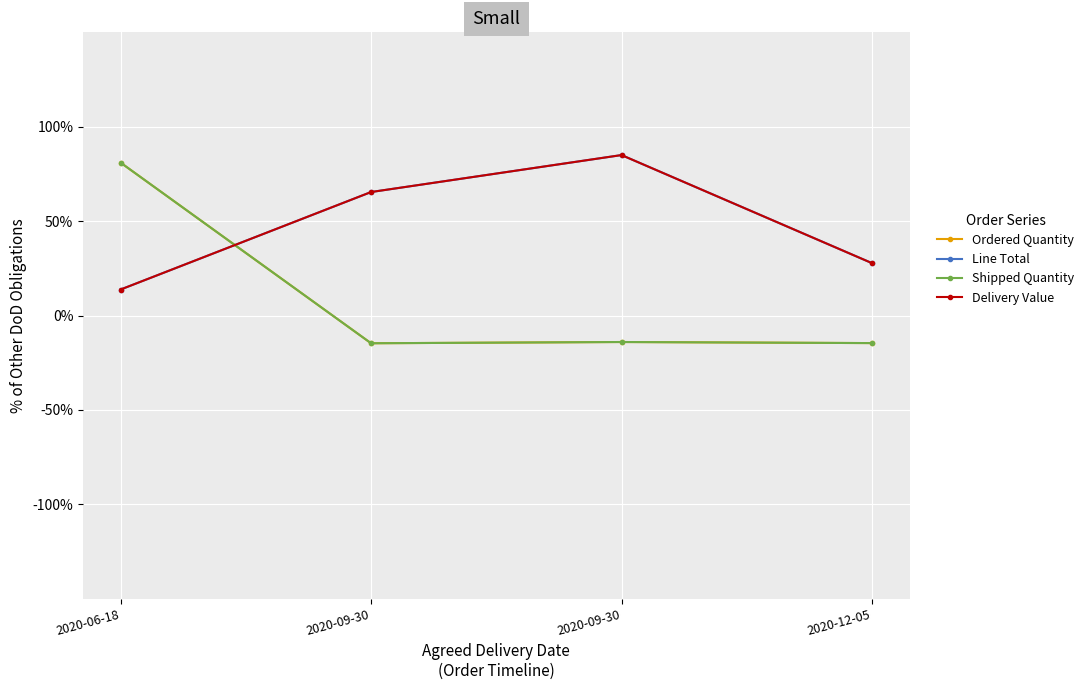

What is the sum of the Ordered Quantity values at 2020-06-18 and 2020-09-30?

67.0